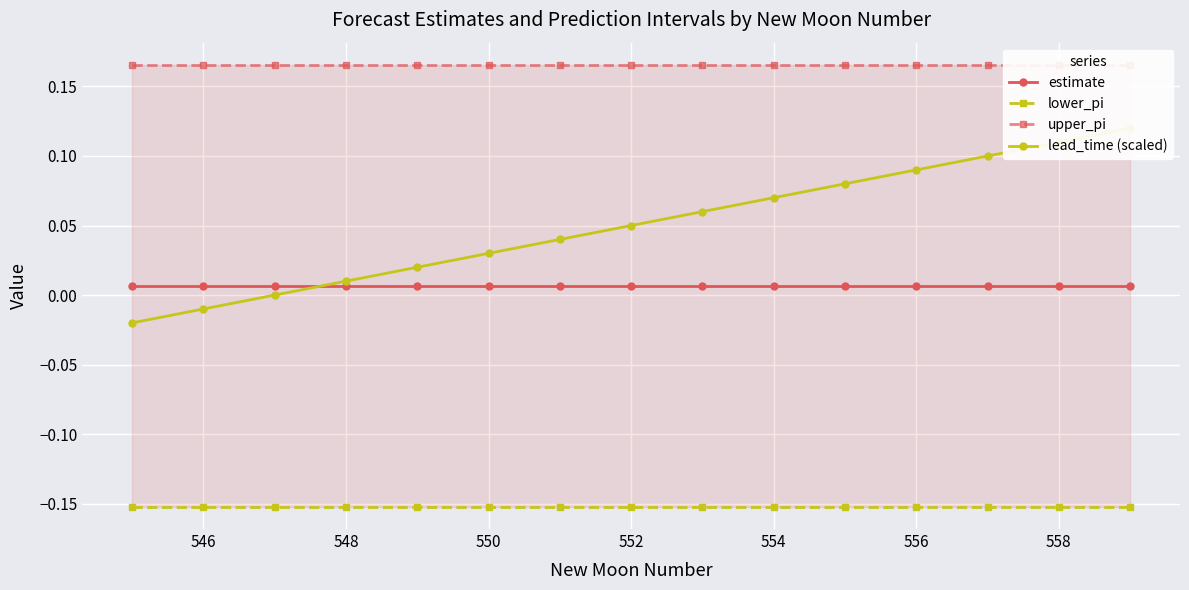

What is the highest value of the lower_pi series?

-0.2